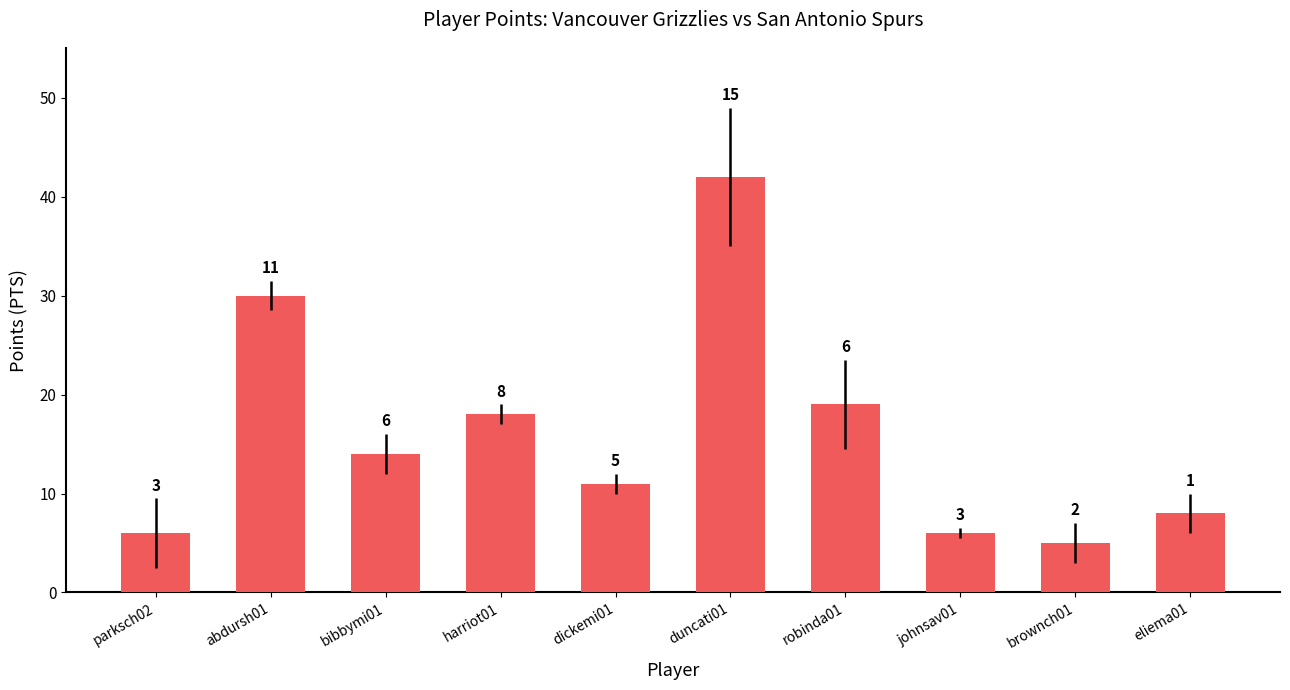

Are the bars grouped side by side (vs. stacked)?

No